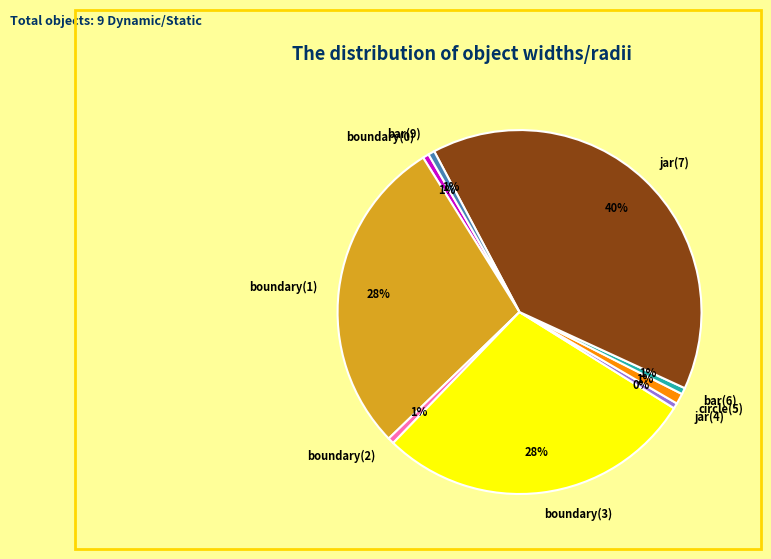

To the nearest percent, what percentage of the pie is boundary(0)?

1%